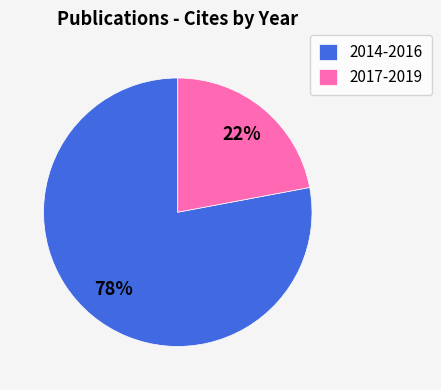

Between 2014-2016 and 2017-2019, which is larger?

2014-2016